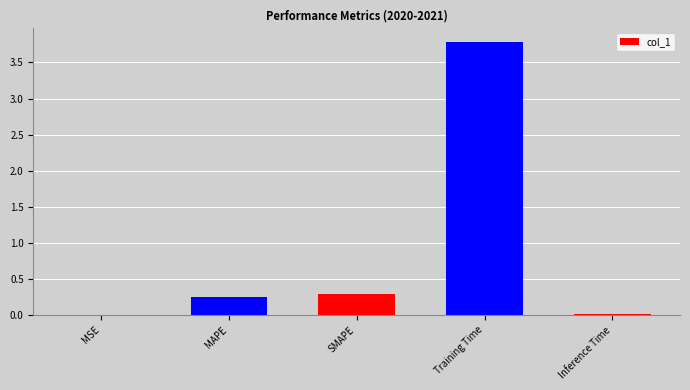

What is the sum of all values?

4.3